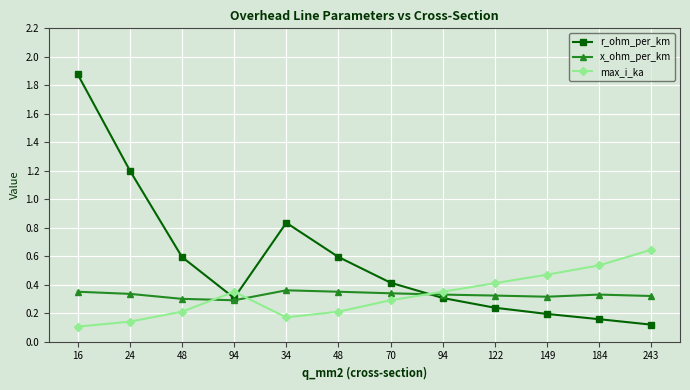

Reading left to right, what are all the values shown in this chart?

r_ohm_per_km: 1.9	1.2	0.6	0.3	0.8	0.6	0.4	0.3	0.2	0.2	0.2	0.1
x_ohm_per_km: 0.3	0.3	0.3	0.3	0.4	0.3	0.3	0.3	0.3	0.3	0.3	0.3
max_i_ka: 0.1	0.1	0.2	0.3	0.2	0.2	0.3	0.3	0.4	0.5	0.5	0.6